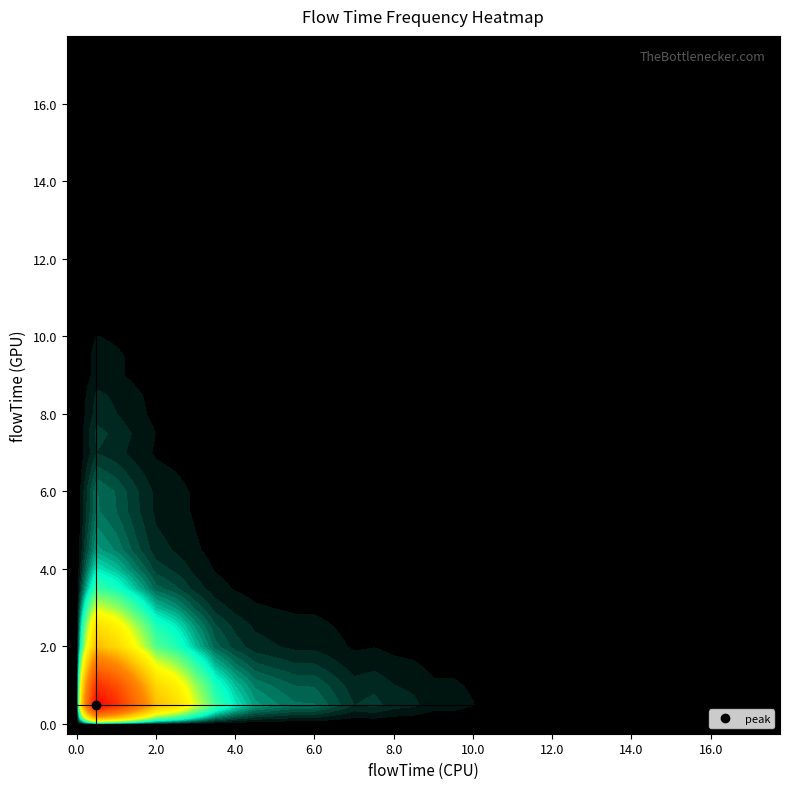

How many distinct data groups are displayed?

36